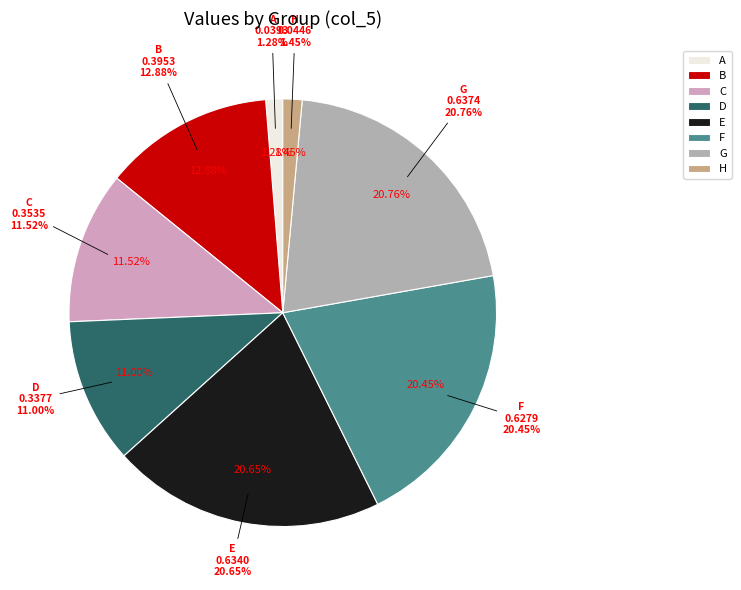

The G slice represents 29% of the pie. True or false?

False